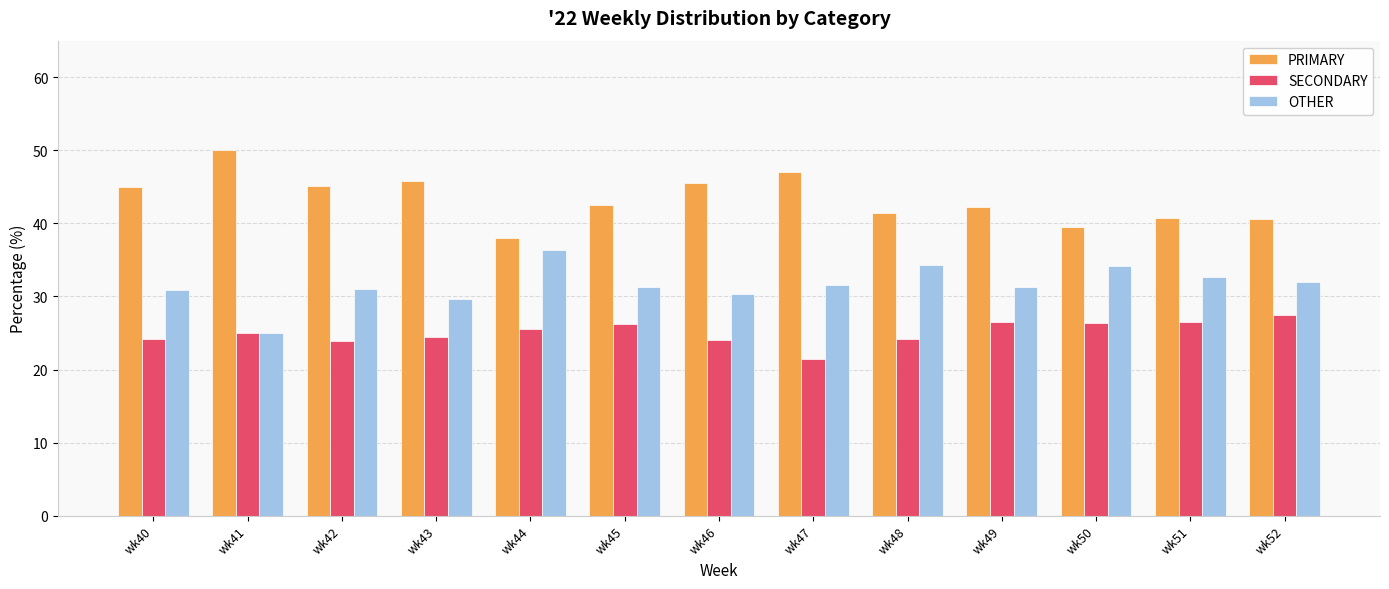

What is the total value across all series at wk51?

100.0